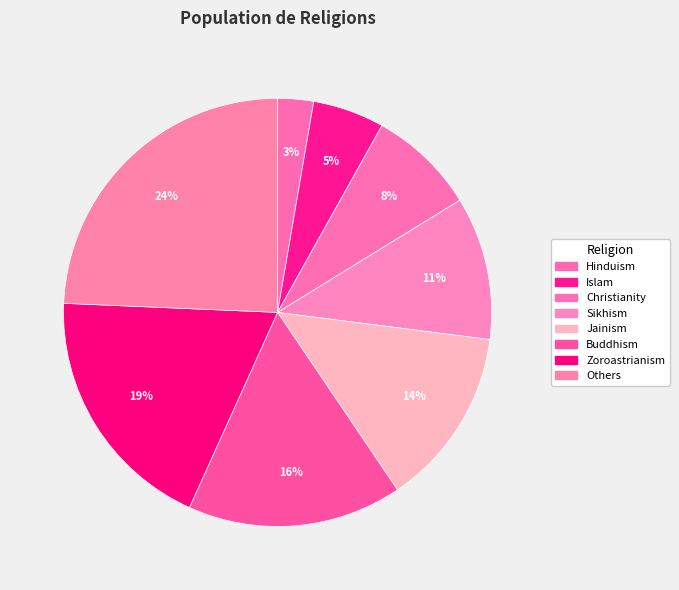

Does Jainism represent more than half of the total?

No